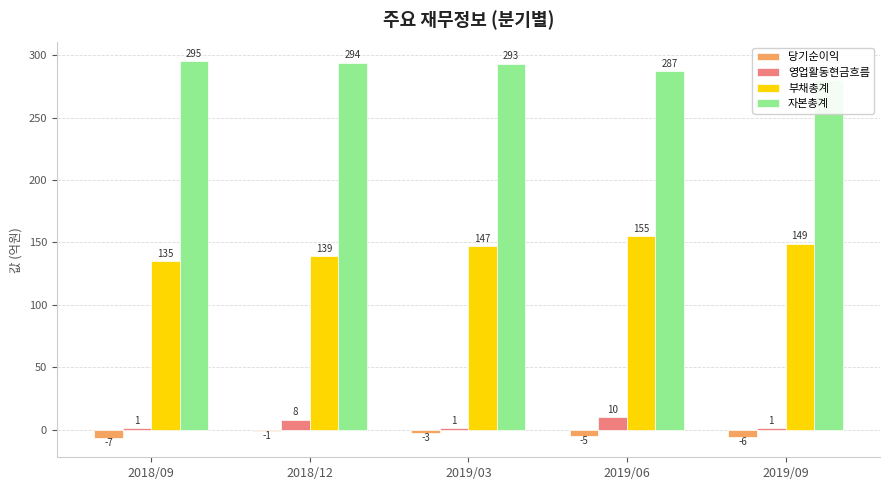

List the series in order of their peak value, highest first.

자본총계, 부채총계, 영업활동현금흐름, 당기순이익